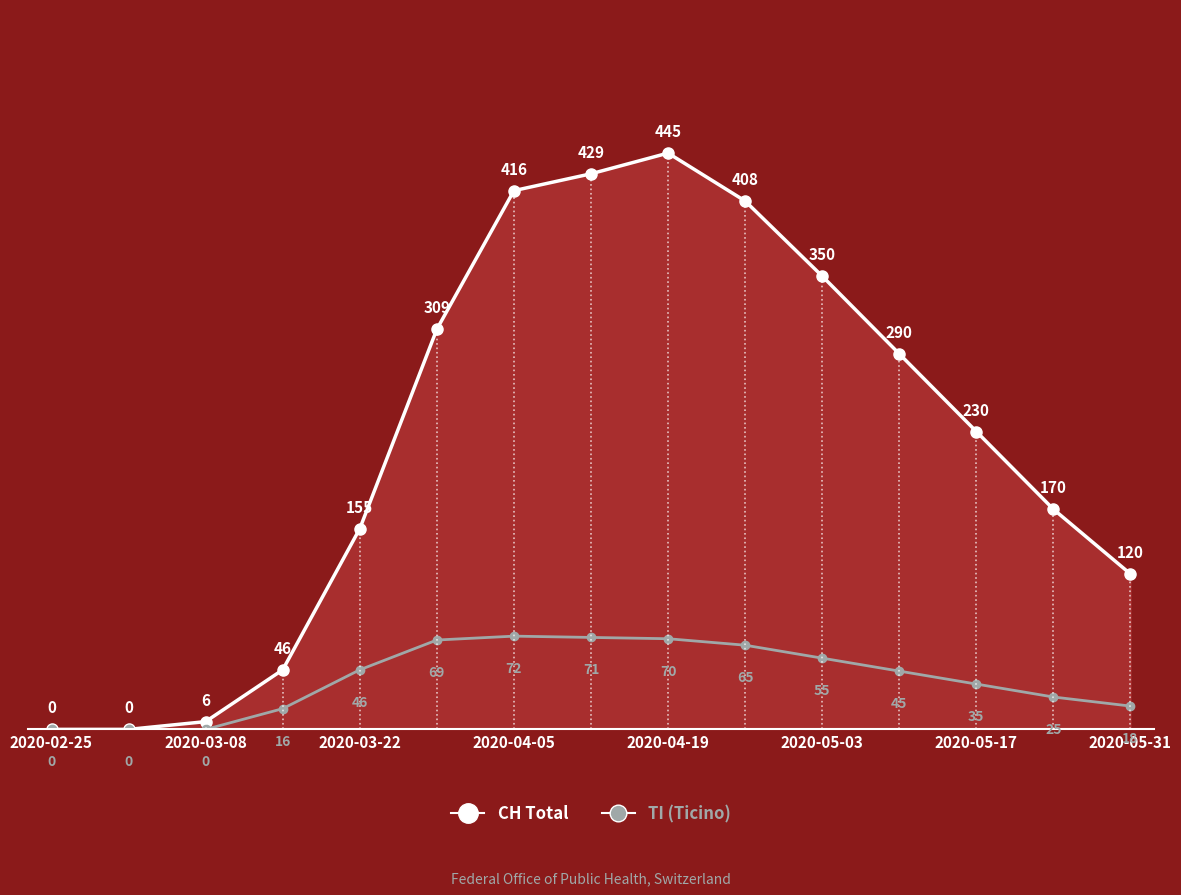

What is the maximum value shown in the chart?

445